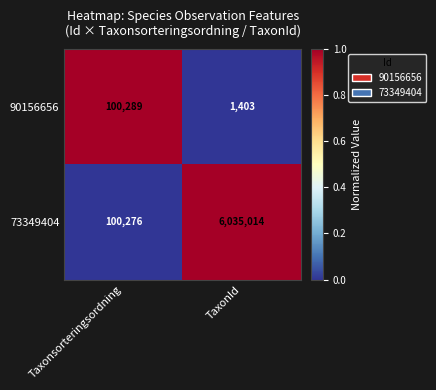

What is the approximate value of 90156656 at TaxonId, to the nearest 10?

1400